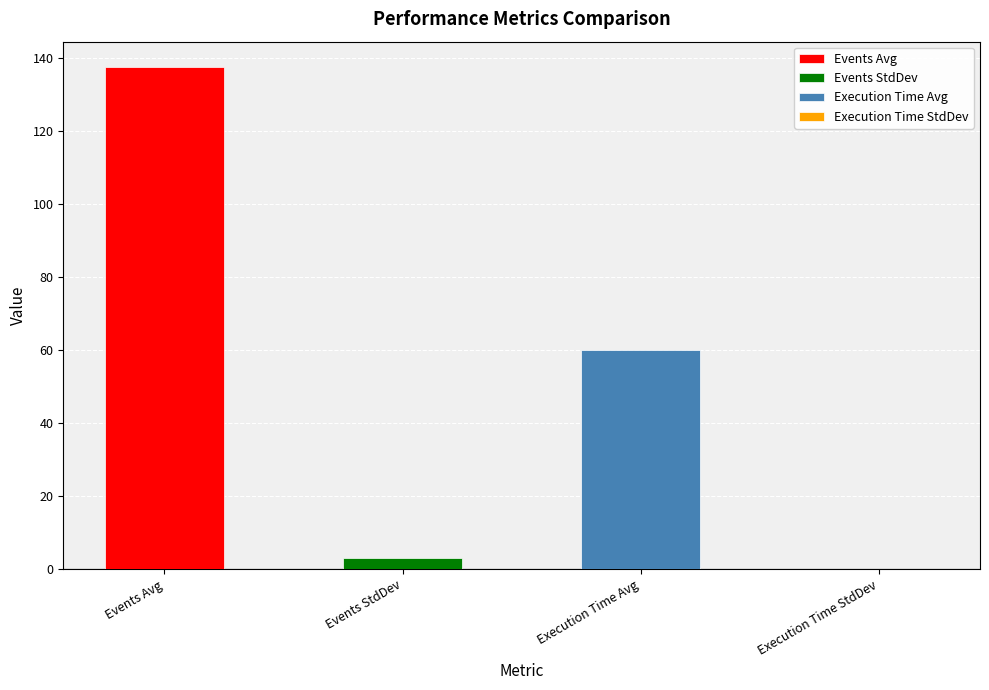

What is the change in value from Events Avg to Execution Time StdDev?

-137.6